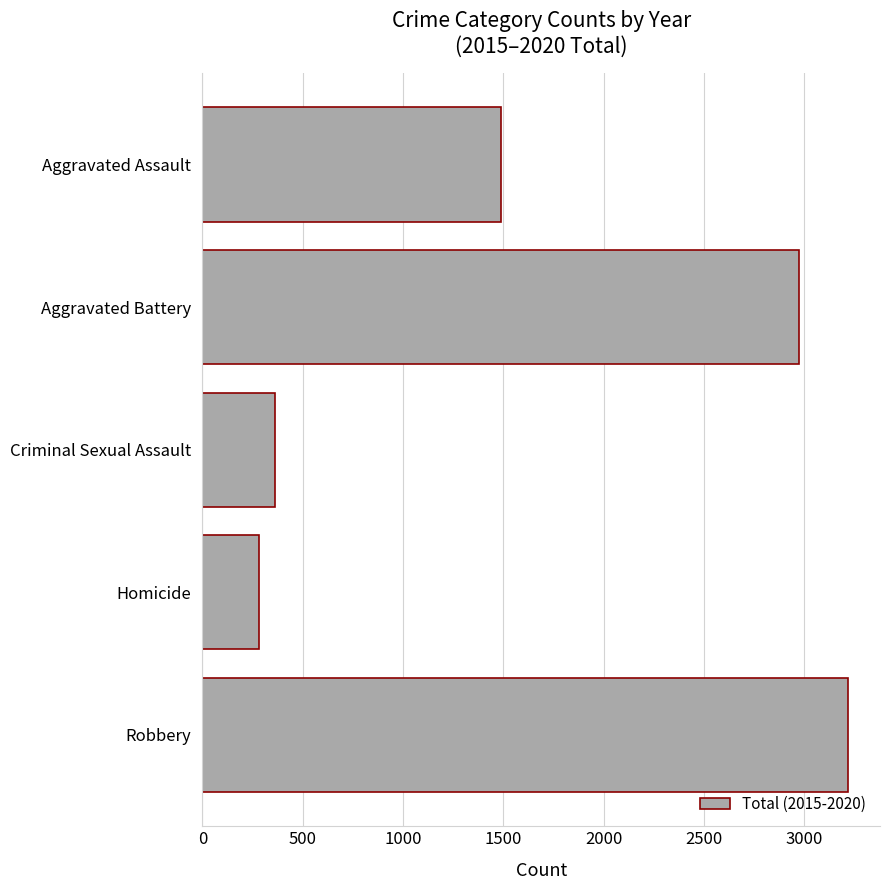

Read the value at Aggravated Battery, to the nearest 50.

2950